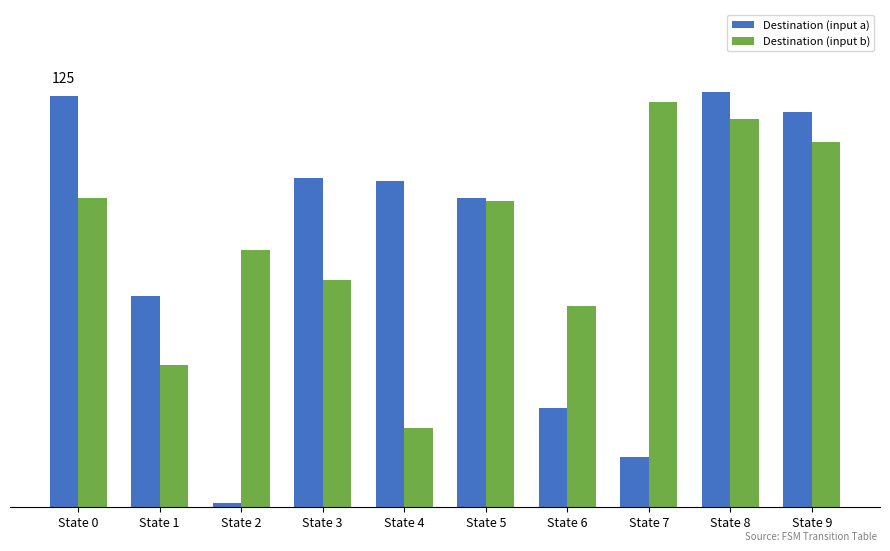

What are all the series names shown in the legend?

Destination (input a), Destination (input b)